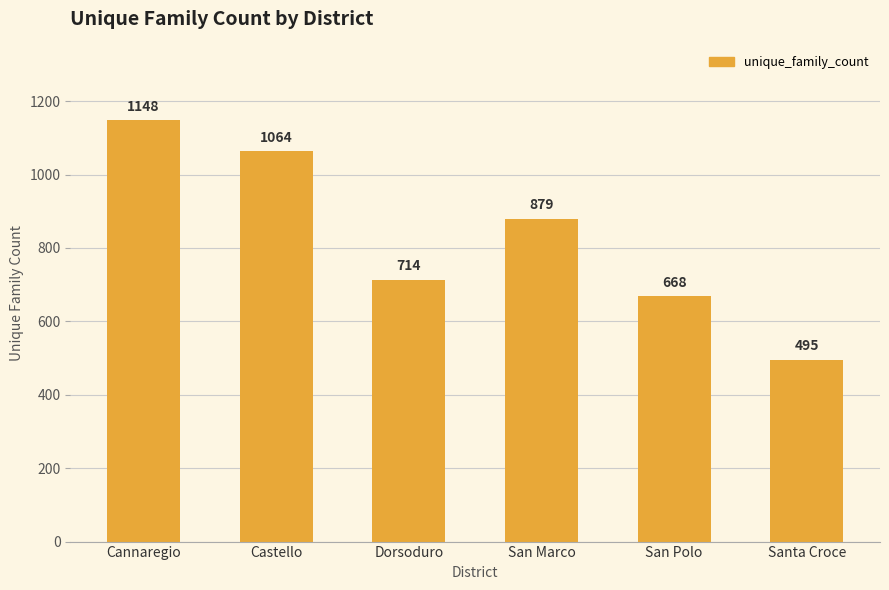

What is the label of the 6th bar from the right?

Cannaregio